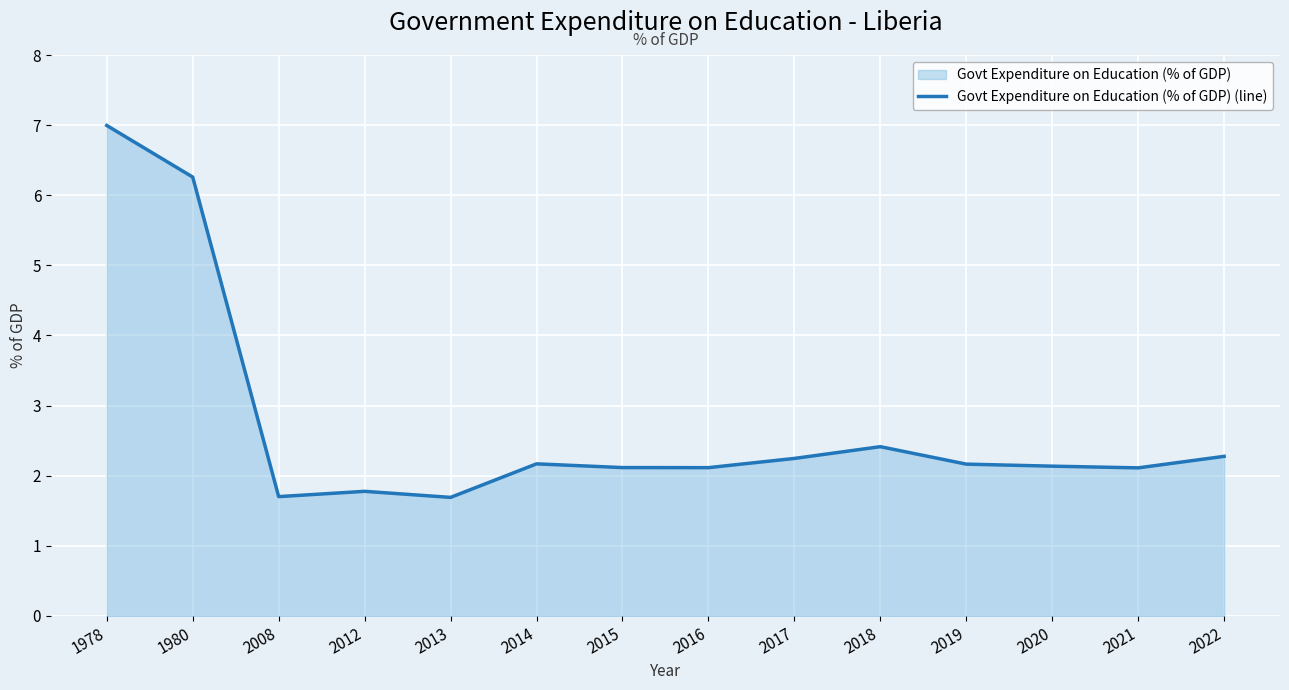

Is it true that the value at 2008 is 1.7?

True